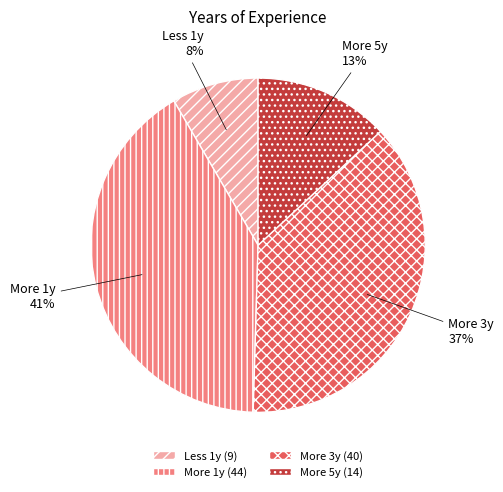

What is the ratio of the value at Less 1y to the value at More 1y?

0.2